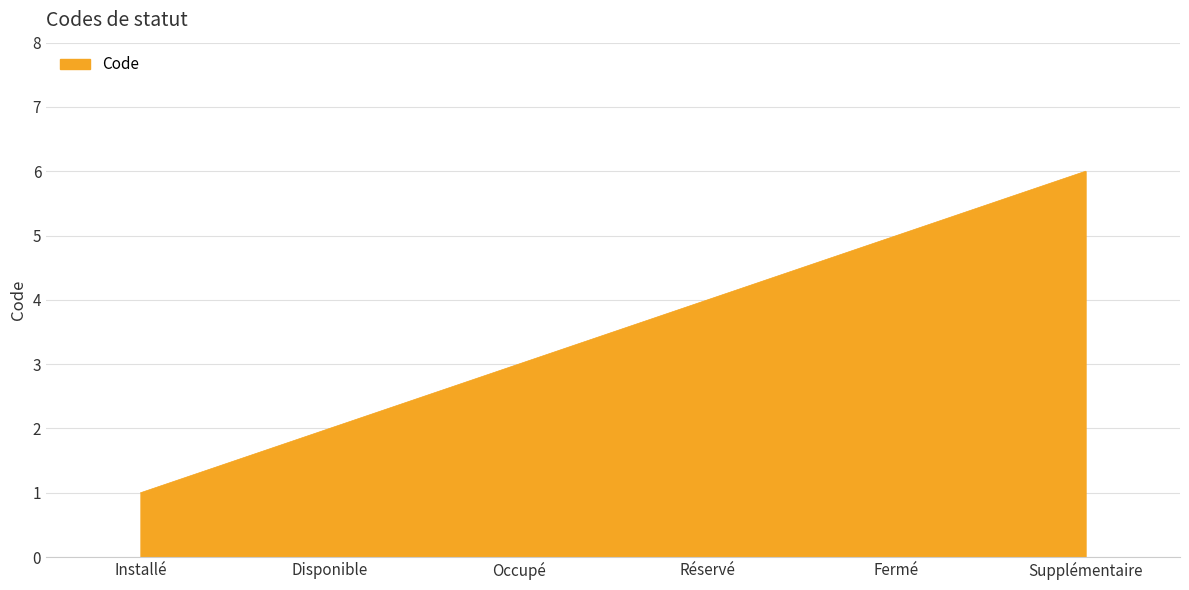

Count the values in the range 2 to 5.

4